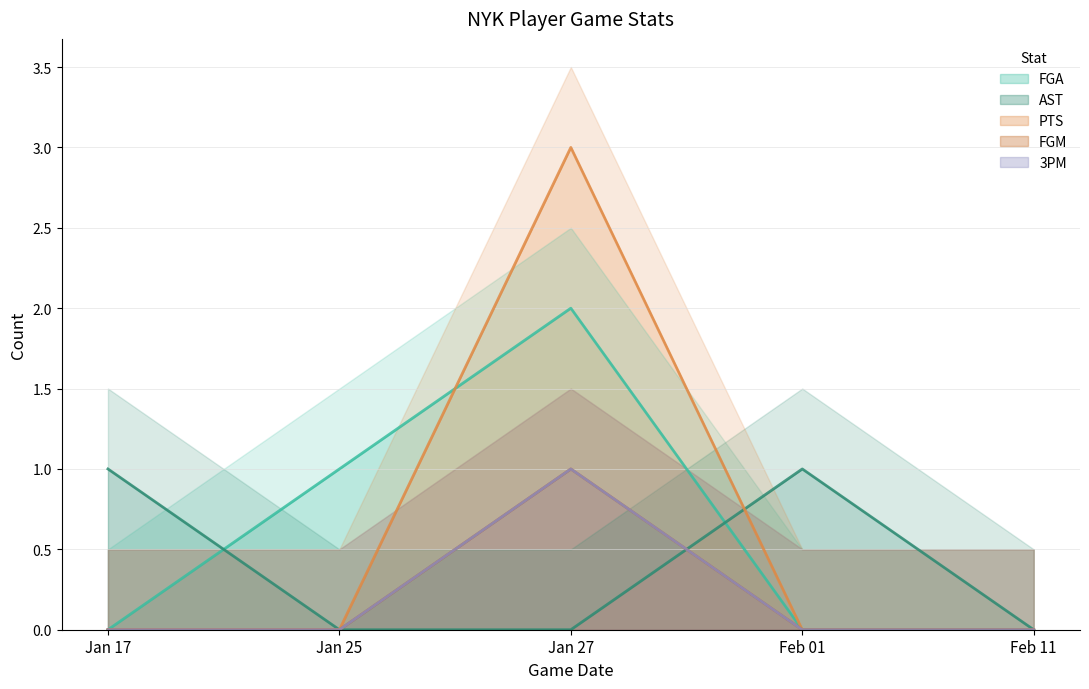

At which label does FGA reach its minimum?

Jan 17